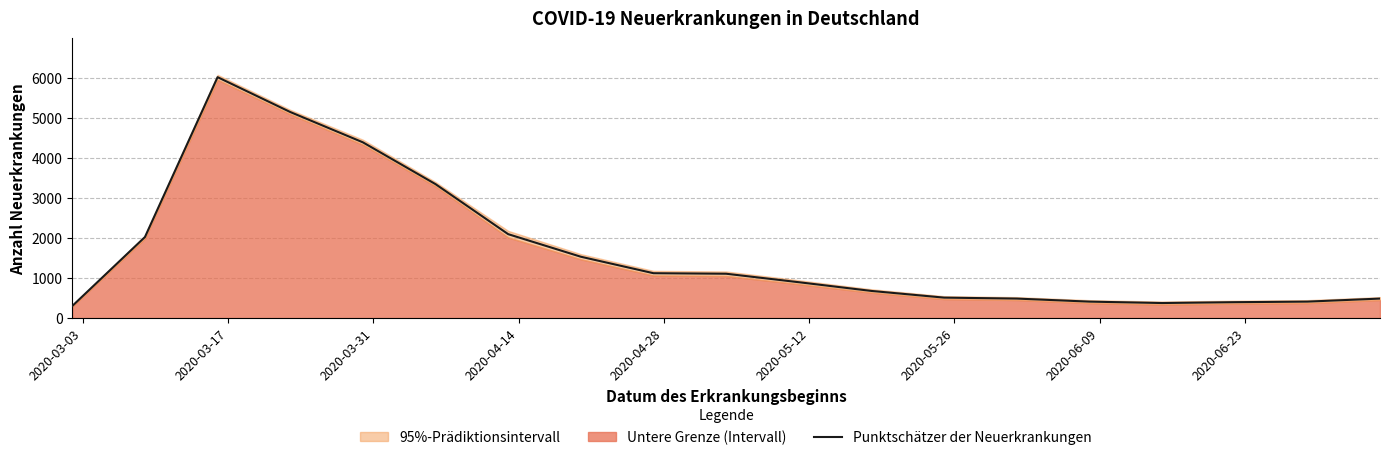

How many data points does each series have?

19